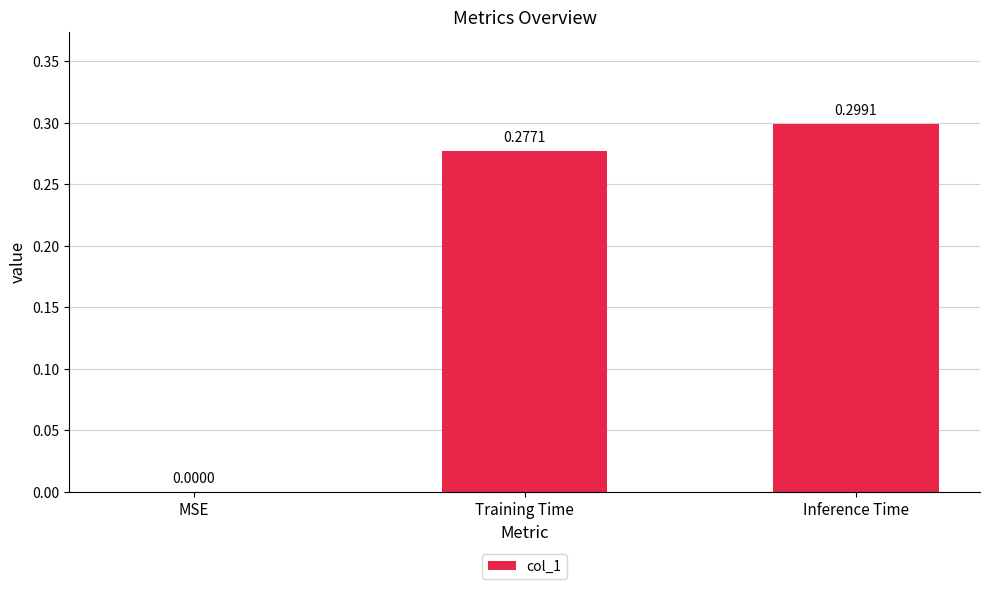

Which category has the highest value across all series?

Inference Time